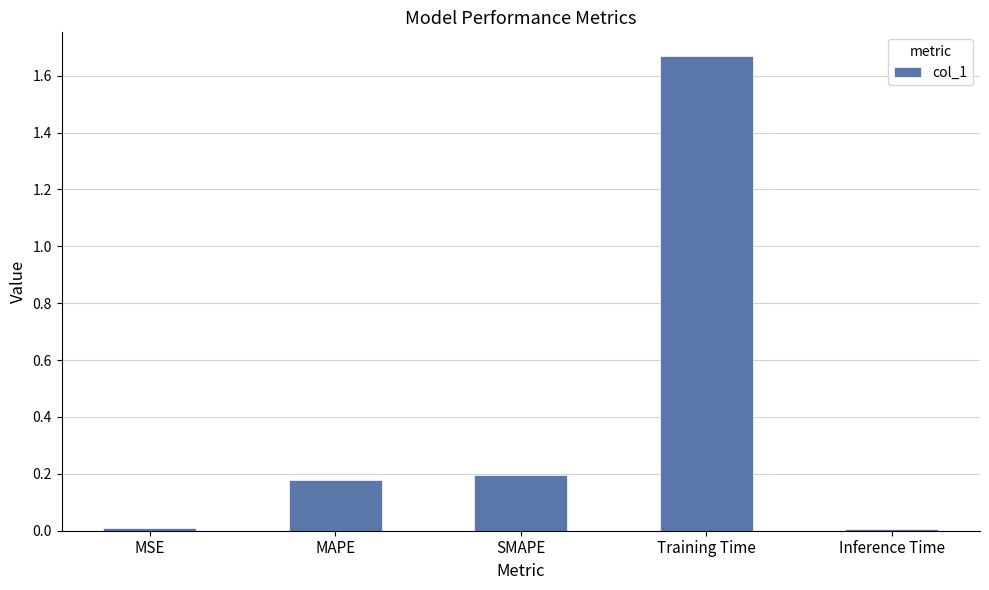

At which category does the chart reach its peak across all series?

Training Time